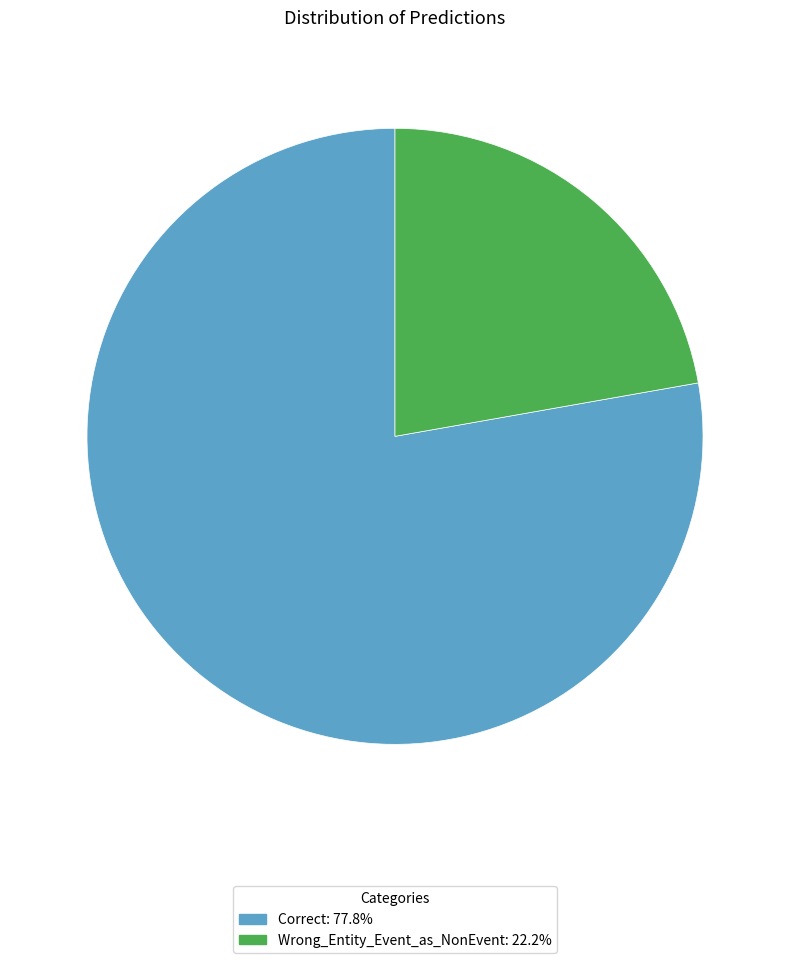

Do Correct: 77.8% and Wrong_Entity_Event_as_NonEvent: 22.2% together represent more than half of the pie?

Yes